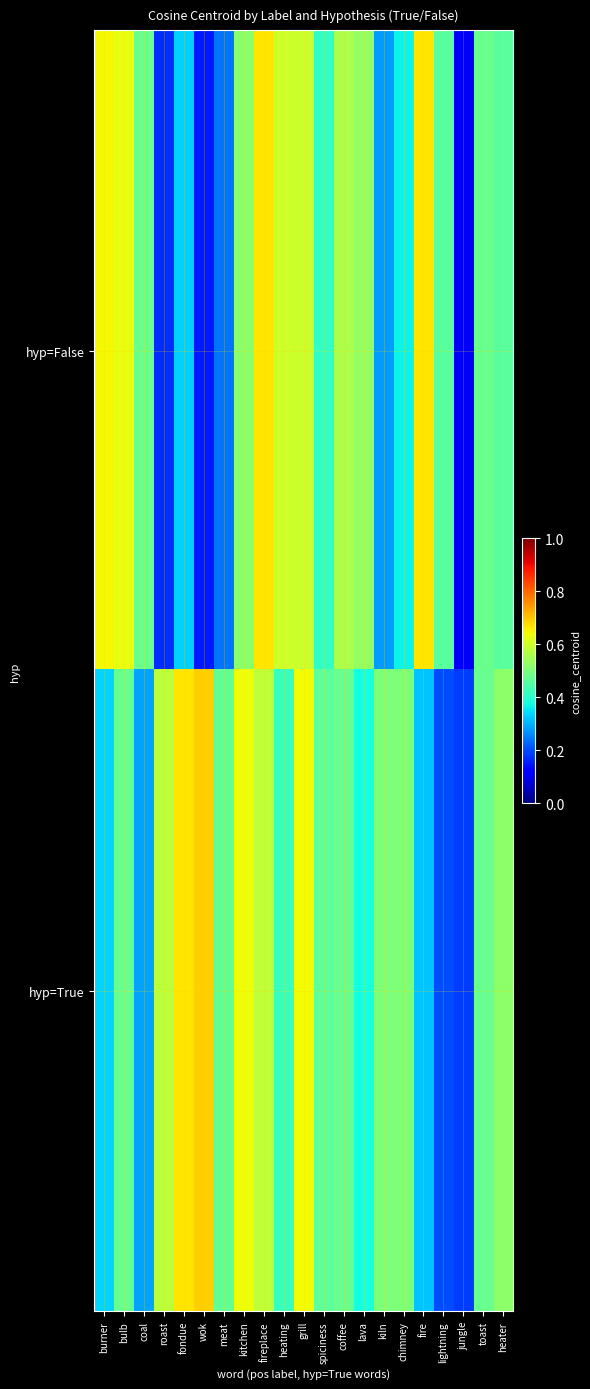

Which has a higher value, jungle or toast?

toast